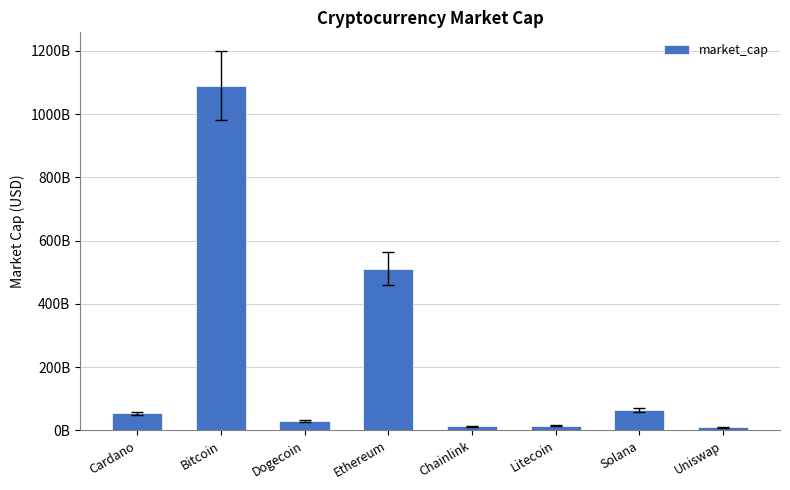

Are the bars horizontal?

No